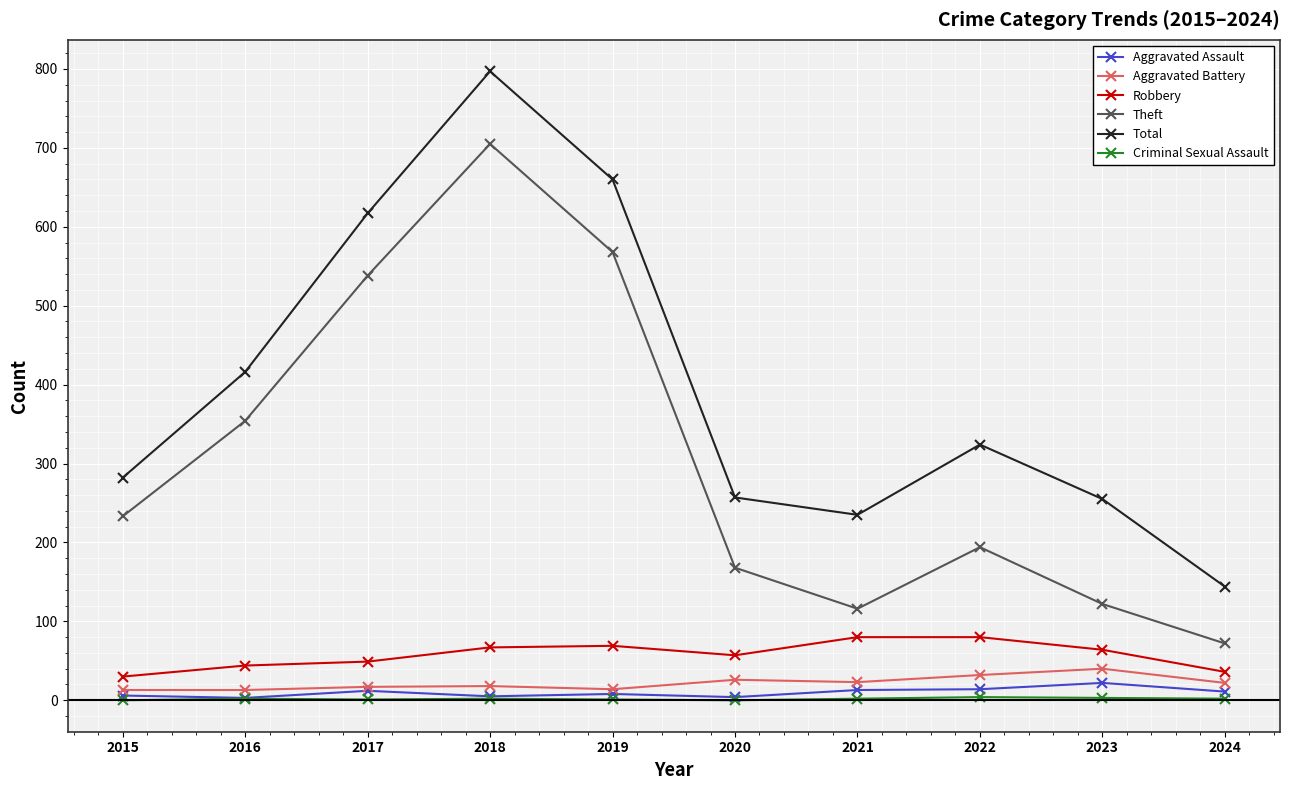

What is the greatest value displayed?

797